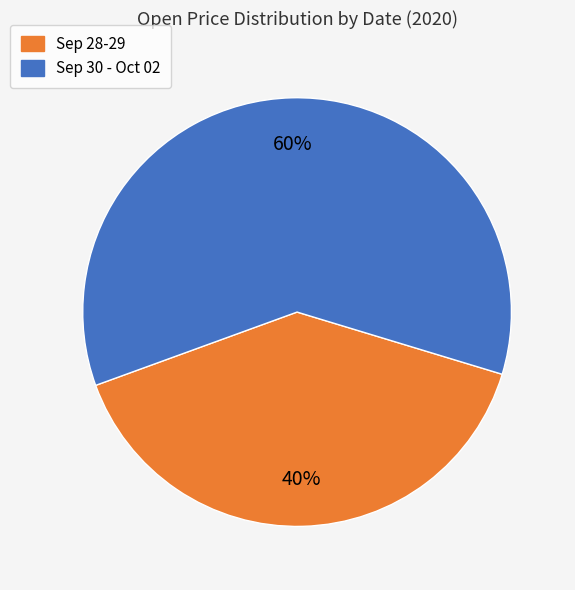

To the nearest percent, what is the difference between the largest and smallest slice percentages?

20%